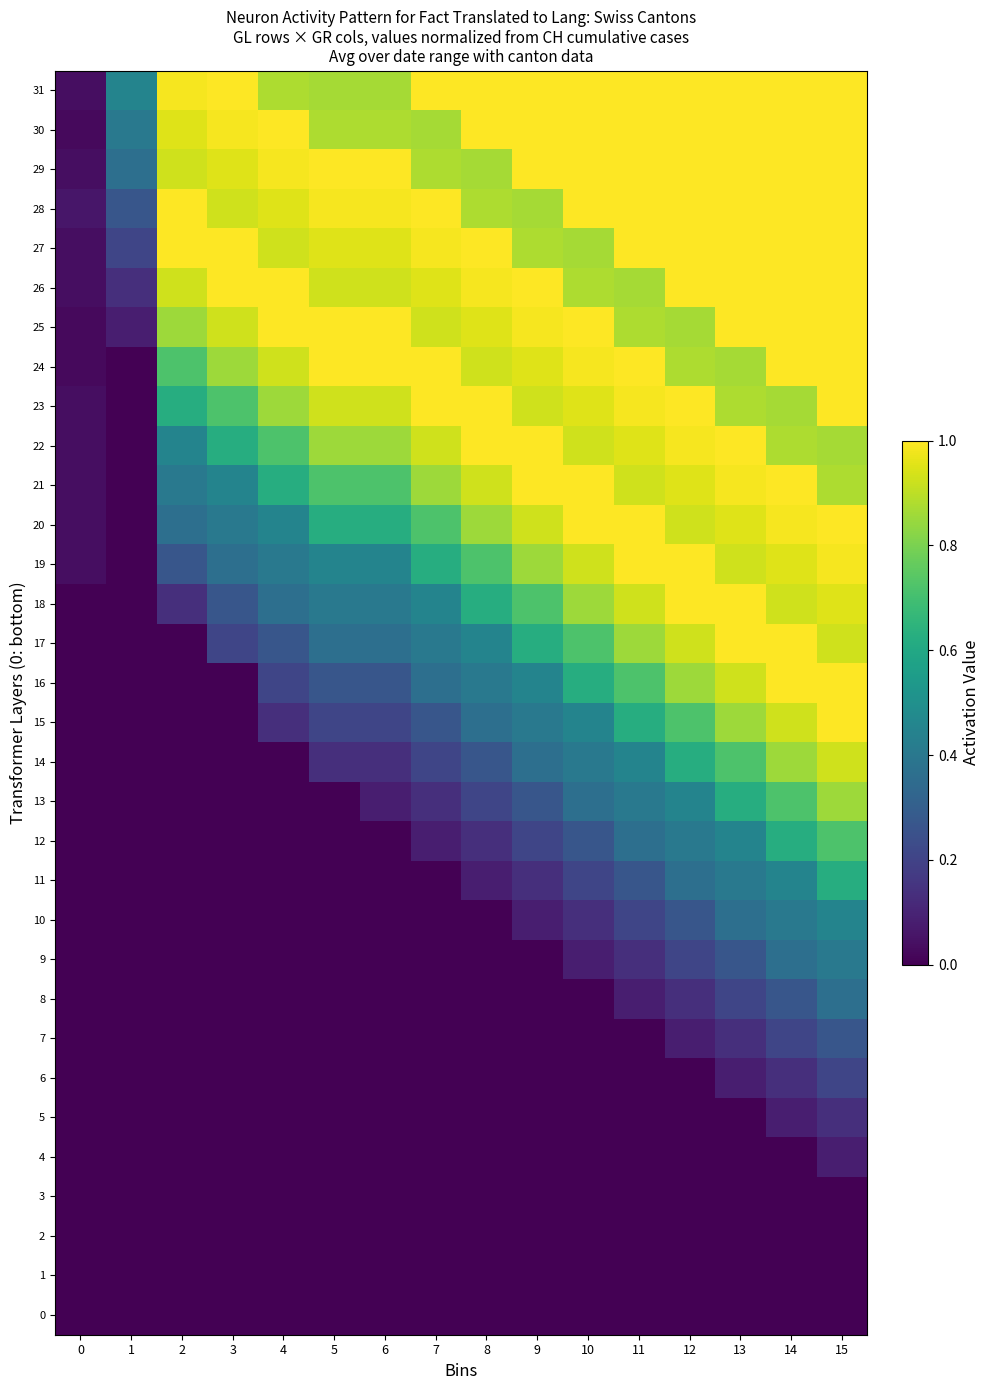

Reading right to left, what are all the values shown in this chart?

0: 15=0.0	14=0.0	13=0.0	12=0.0	11=0.0	10=0.0	9=0.0	8=0.0	7=0.0	6=0.0	5=0.0	4=0.0	3=0.0	2=0.0	1=0.0	0=0.0
1: 15=0.0	14=0.0	13=0.0	12=0.0	11=0.0	10=0.0	9=0.0	8=0.0	7=0.0	6=0.0	5=0.0	4=0.0	3=0.0	2=0.0	1=0.0	0=0.0
2: 15=0.0	14=0.0	13=0.0	12=0.0	11=0.0	10=0.0	9=0.0	8=0.0	7=0.0	6=0.0	5=0.0	4=0.0	3=0.0	2=0.0	1=0.0	0=0.0
3: 15=0.0	14=0.0	13=0.0	12=0.0	11=0.0	10=0.0	9=0.0	8=0.0	7=0.0	6=0.0	5=0.0	4=0.0	3=0.0	2=0.0	1=0.0	0=0.0
4: 15=0.1	14=0.0	13=0.0	12=0.0	11=0.0	10=0.0	9=0.0	8=0.0	7=0.0	6=0.0	5=0.0	4=0.0	3=0.0	2=0.0	1=0.0	0=0.0
5: 15=0.1	14=0.1	13=0.0	12=0.0	11=0.0	10=0.0	9=0.0	8=0.0	7=0.0	6=0.0	5=0.0	4=0.0	3=0.0	2=0.0	1=0.0	0=0.0
6: 15=0.2	14=0.1	13=0.1	12=0.0	11=0.0	10=0.0	9=0.0	8=0.0	7=0.0	6=0.0	5=0.0	4=0.0	3=0.0	2=0.0	1=0.0	0=0.0
7: 15=0.3	14=0.2	13=0.1	12=0.1	11=0.0	10=0.0	9=0.0	8=0.0	7=0.0	6=0.0	5=0.0	4=0.0	3=0.0	2=0.0	1=0.0	0=0.0
8: 15=0.4	14=0.3	13=0.2	12=0.1	11=0.1	10=0.0	9=0.0	8=0.0	7=0.0	6=0.0	5=0.0	4=0.0	3=0.0	2=0.0	1=0.0	0=0.0
9: 15=0.4	14=0.4	13=0.3	12=0.2	11=0.1	10=0.1	9=0.0	8=0.0	7=0.0	6=0.0	5=0.0	4=0.0	3=0.0	2=0.0	1=0.0	0=0.0
10: 15=0.5	14=0.4	13=0.4	12=0.3	11=0.2	10=0.1	9=0.1	8=0.0	7=0.0	6=0.0	5=0.0	4=0.0	3=0.0	2=0.0	1=0.0	0=0.0
11: 15=0.6	14=0.5	13=0.4	12=0.4	11=0.3	10=0.2	9=0.1	8=0.1	7=0.0	6=0.0	5=0.0	4=0.0	3=0.0	2=0.0	1=0.0	0=0.0
12: 15=0.7	14=0.6	13=0.5	12=0.4	11=0.4	10=0.3	9=0.2	8=0.1	7=0.1	6=0.0	5=0.0	4=0.0	3=0.0	2=0.0	1=0.0	0=0.0
13: 15=0.9	14=0.7	13=0.6	12=0.5	11=0.4	10=0.4	9=0.3	8=0.2	7=0.1	6=0.1	5=0.0	4=0.0	3=0.0	2=0.0	1=0.0	0=0.0
14: 15=0.9	14=0.9	13=0.7	12=0.6	11=0.5	10=0.4	9=0.4	8=0.3	7=0.2	6=0.1	5=0.1	4=0.0	3=0.0	2=0.0	1=0.0	0=0.0
15: 15=1.0	14=0.9	13=0.9	12=0.7	11=0.6	10=0.5	9=0.4	8=0.4	7=0.3	6=0.2	5=0.2	4=0.1	3=0.0	2=0.0	1=0.0	0=0.0
16: 15=1.0	14=1.0	13=0.9	12=0.9	11=0.7	10=0.6	9=0.5	8=0.4	7=0.4	6=0.3	5=0.3	4=0.2	3=0.0	2=0.0	1=0.0	0=0.0
17: 15=0.9	14=1.0	13=1.0	12=0.9	11=0.9	10=0.7	9=0.6	8=0.5	7=0.4	6=0.4	5=0.4	4=0.3	3=0.2	2=0.0	1=0.0	0=0.0
18: 15=1.0	14=0.9	13=1.0	12=1.0	11=0.9	10=0.9	9=0.7	8=0.6	7=0.5	6=0.4	5=0.4	4=0.4	3=0.3	2=0.1	1=0.0	0=0.0
19: 15=1.0	14=1.0	13=0.9	12=1.0	11=1.0	10=0.9	9=0.9	8=0.7	7=0.6	6=0.5	5=0.5	4=0.4	3=0.4	2=0.3	1=0.0	0=0.0
20: 15=1.0	14=1.0	13=1.0	12=0.9	11=1.0	10=1.0	9=0.9	8=0.9	7=0.7	6=0.6	5=0.6	4=0.5	3=0.4	2=0.4	1=0.0	0=0.0
21: 15=0.9	14=1.0	13=1.0	12=1.0	11=0.9	10=1.0	9=1.0	8=0.9	7=0.9	6=0.7	5=0.7	4=0.6	3=0.5	2=0.4	1=0.0	0=0.0
22: 15=0.9	14=0.9	13=1.0	12=1.0	11=1.0	10=0.9	9=1.0	8=1.0	7=0.9	6=0.9	5=0.9	4=0.7	3=0.6	2=0.5	1=0.0	0=0.0
23: 15=1.0	14=0.9	13=0.9	12=1.0	11=1.0	10=1.0	9=0.9	8=1.0	7=1.0	6=0.9	5=0.9	4=0.9	3=0.7	2=0.6	1=0.0	0=0.0
24: 15=1.0	14=1.0	13=0.9	12=0.9	11=1.0	10=1.0	9=1.0	8=0.9	7=1.0	6=1.0	5=1.0	4=0.9	3=0.9	2=0.7	1=0.0	0=0.0
25: 15=1.0	14=1.0	13=1.0	12=0.9	11=0.9	10=1.0	9=1.0	8=1.0	7=0.9	6=1.0	5=1.0	4=1.0	3=0.9	2=0.9	1=0.1	0=0.0
26: 15=1.0	14=1.0	13=1.0	12=1.0	11=0.9	10=0.9	9=1.0	8=1.0	7=1.0	6=0.9	5=0.9	4=1.0	3=1.0	2=0.9	1=0.1	0=0.0
27: 15=1.0	14=1.0	13=1.0	12=1.0	11=1.0	10=0.9	9=0.9	8=1.0	7=1.0	6=1.0	5=1.0	4=0.9	3=1.0	2=1.0	1=0.2	0=0.0
28: 15=1.0	14=1.0	13=1.0	12=1.0	11=1.0	10=1.0	9=0.9	8=0.9	7=1.0	6=1.0	5=1.0	4=1.0	3=0.9	2=1.0	1=0.3	0=0.1
29: 15=1.0	14=1.0	13=1.0	12=1.0	11=1.0	10=1.0	9=1.0	8=0.9	7=0.9	6=1.0	5=1.0	4=1.0	3=1.0	2=0.9	1=0.4	0=0.0
30: 15=1.0	14=1.0	13=1.0	12=1.0	11=1.0	10=1.0	9=1.0	8=1.0	7=0.9	6=0.9	5=0.9	4=1.0	3=1.0	2=1.0	1=0.4	0=0.0
31: 15=1.0	14=1.0	13=1.0	12=1.0	11=1.0	10=1.0	9=1.0	8=1.0	7=1.0	6=0.9	5=0.9	4=0.9	3=1.0	2=1.0	1=0.5	0=0.0